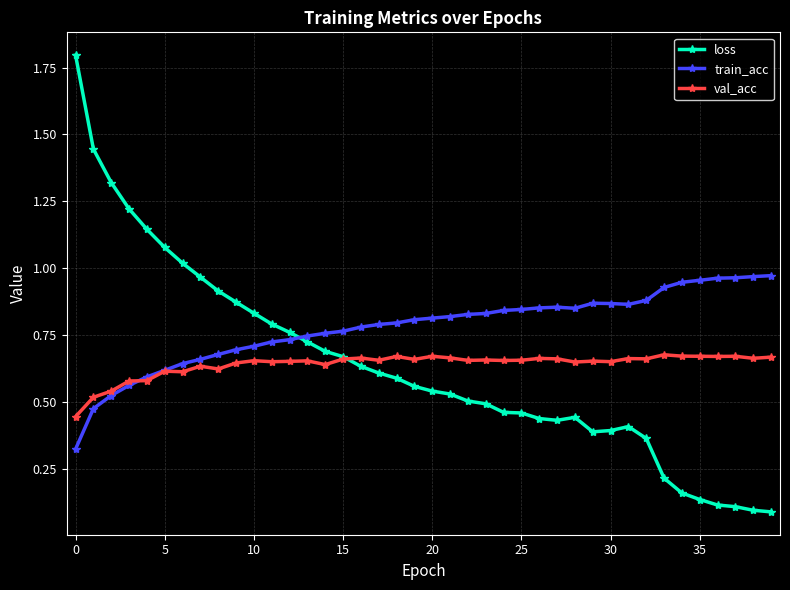

True or false: val_acc has more than 2 points higher than both neighbors.

True